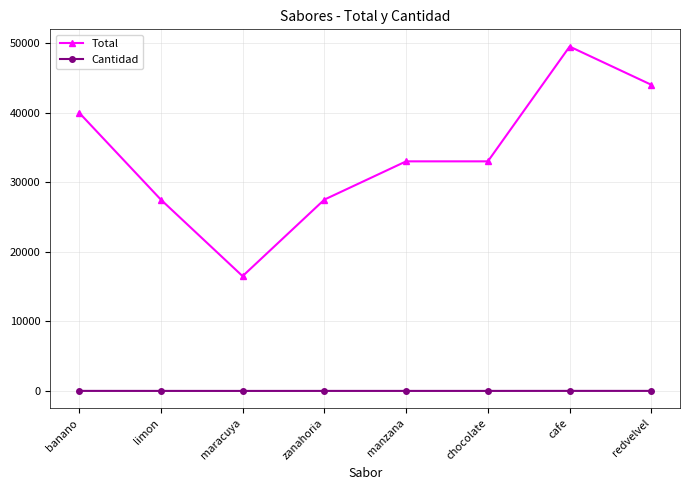

List the series in order of their overall mean, highest first.

Total, Cantidad